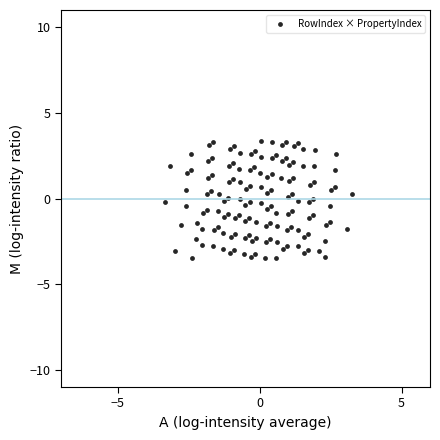

What is the range of Y values (max minus min)?

6.9